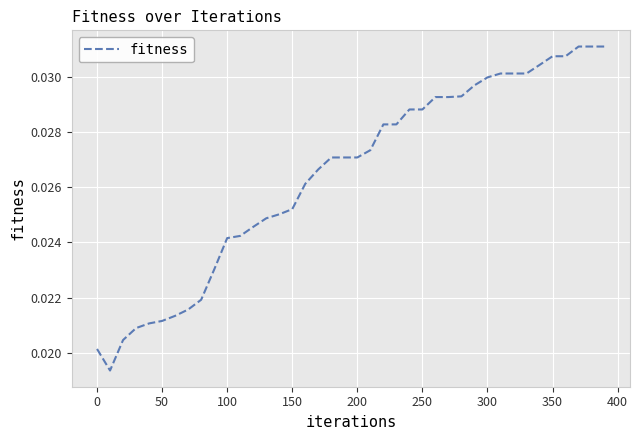

Is this an area chart (filled region under the line)?

No